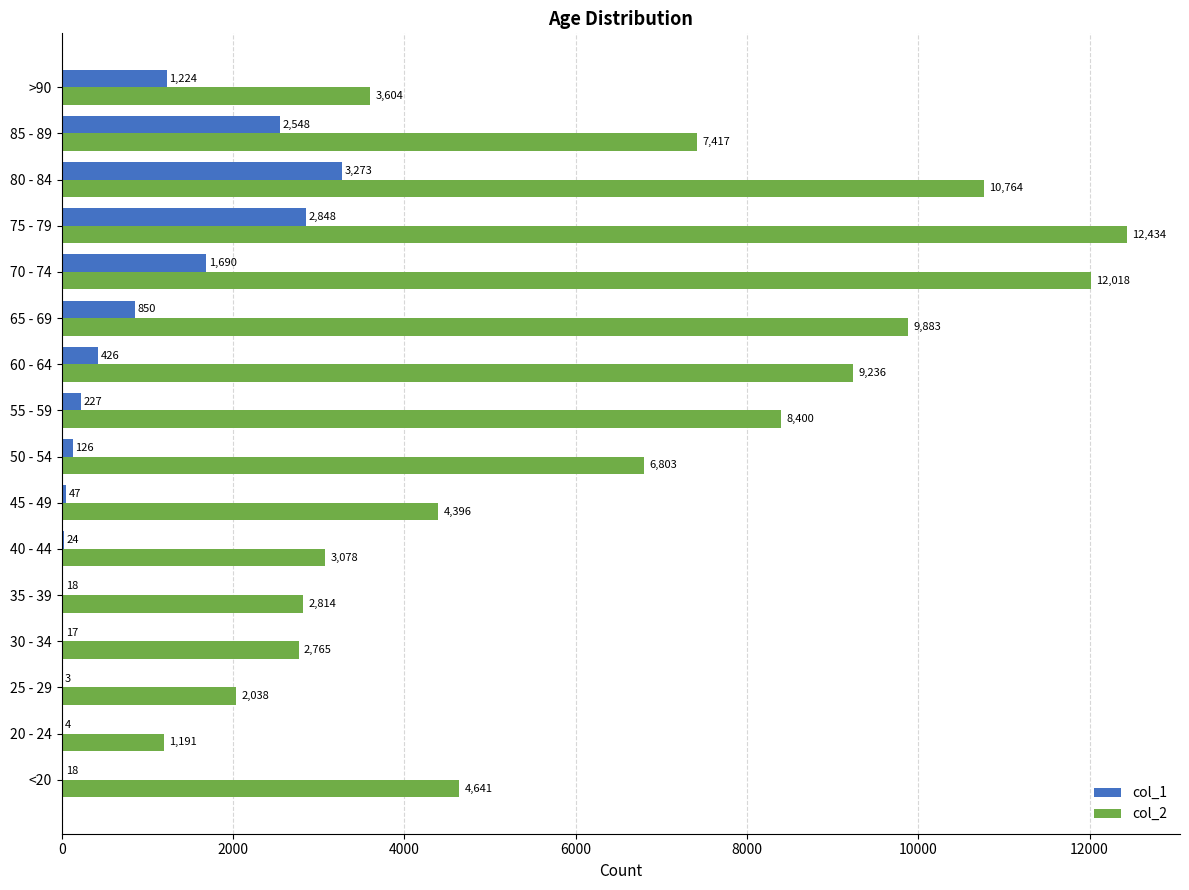

How many data points does each series have?

16